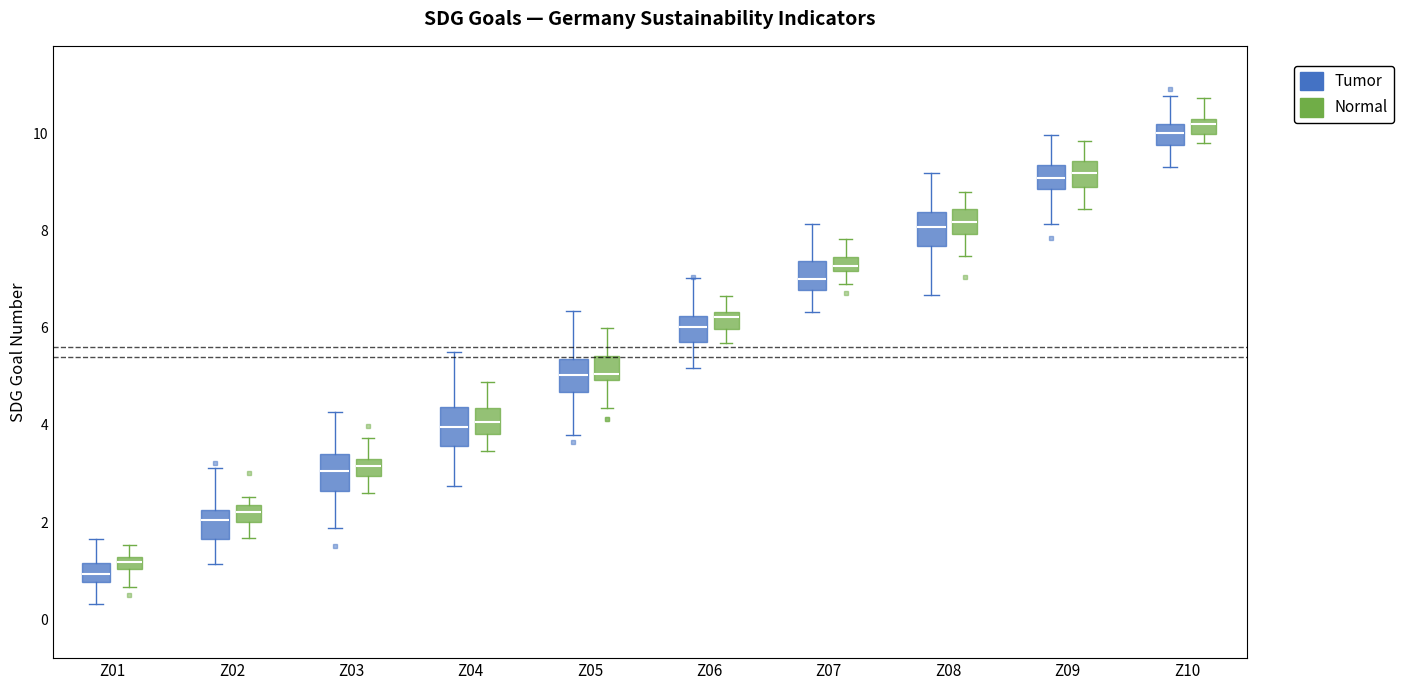

Where does the lower whisker of the box for Z03 (Tumor) end on the y-axis? The values are not printed on the chart, so give them approximately, as read against the axis.

1.8